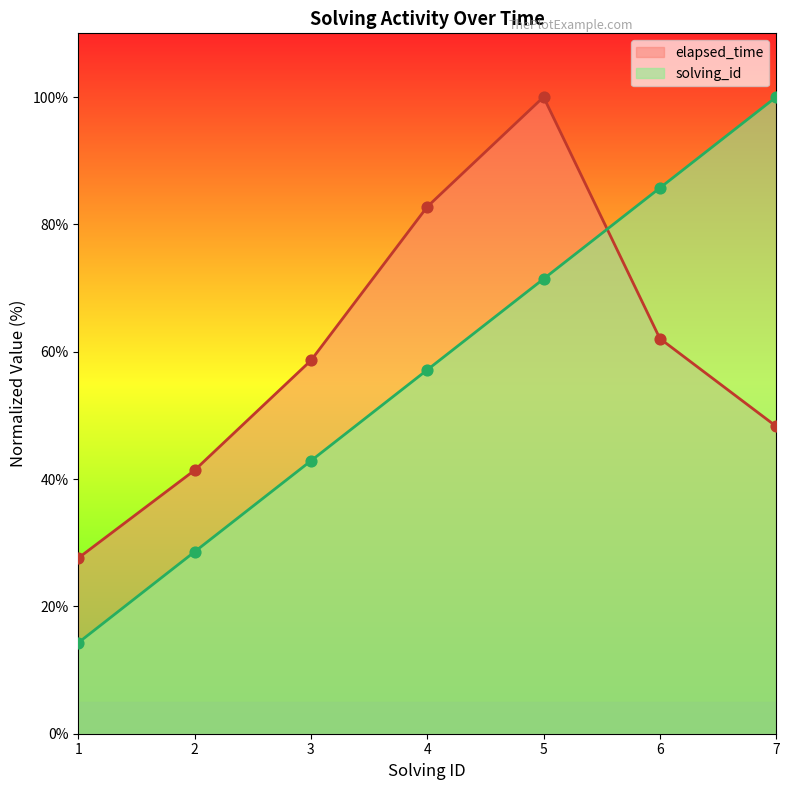

Which series contains the lowest Y value?

solving_id